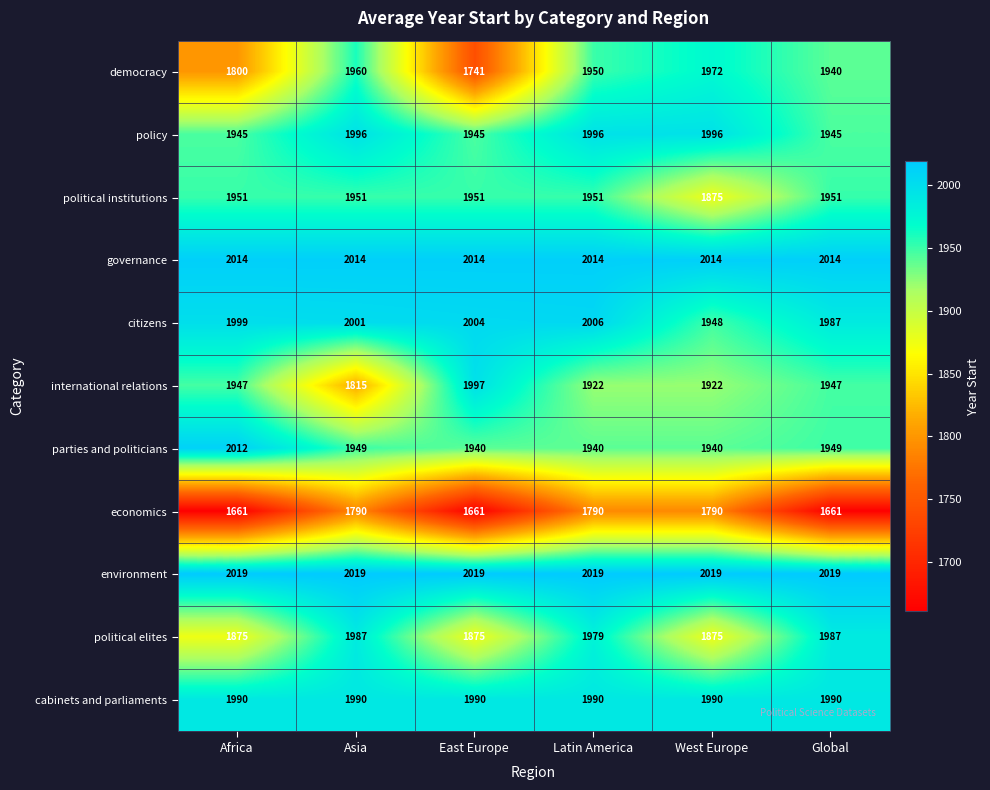

Which series has the widest spread of values?

democracy